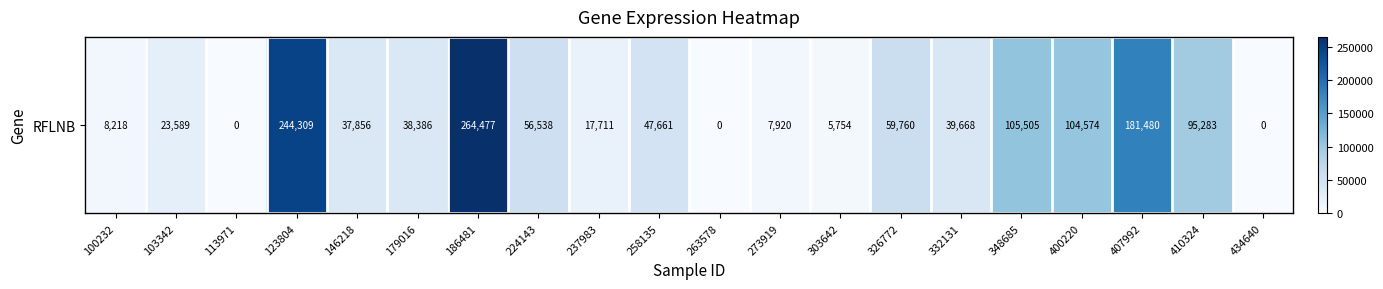

What is the sum of all values?

1338689